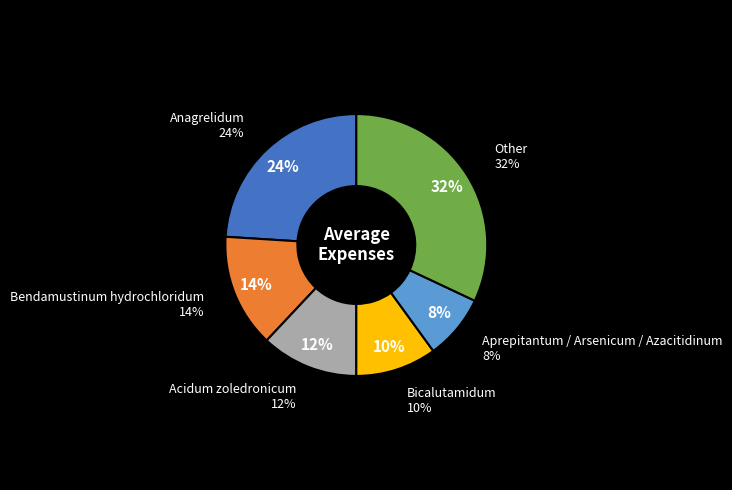

Does Bicalutamidum represent more than half of the total?

No